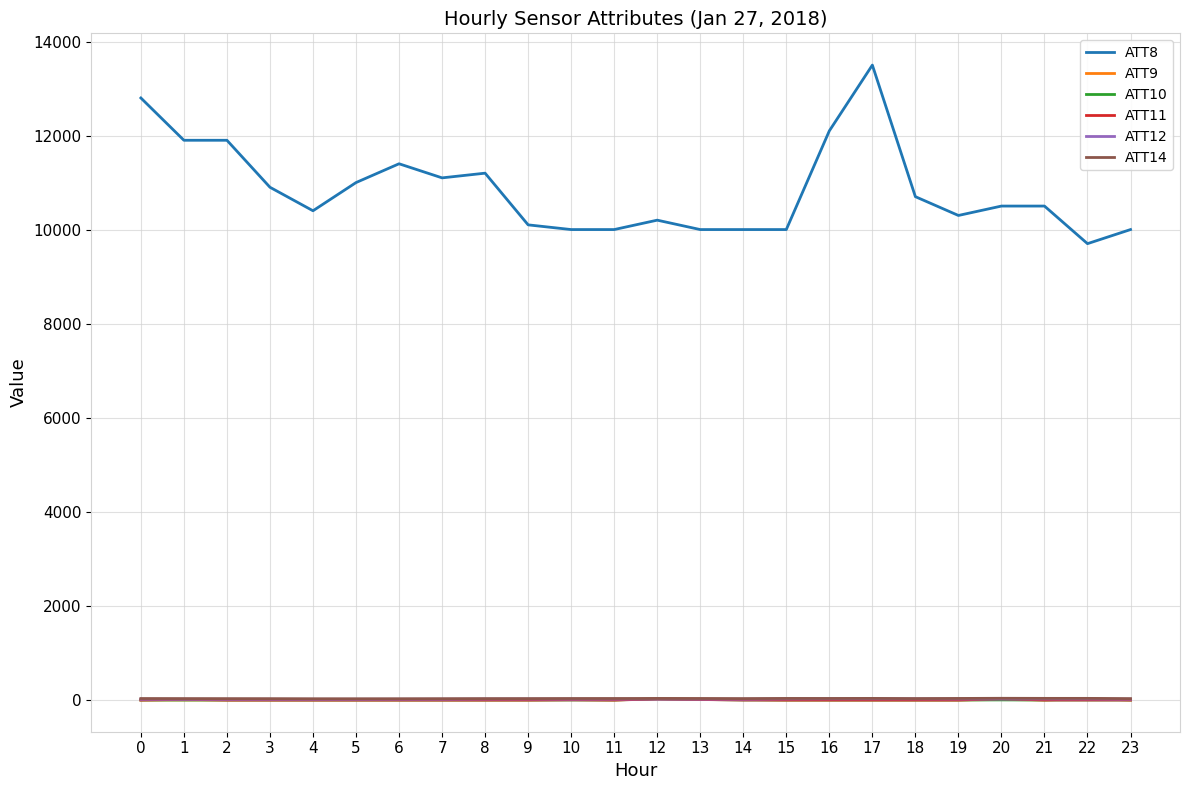

Between 2 and 4, which series saw the biggest shift?

ATT8